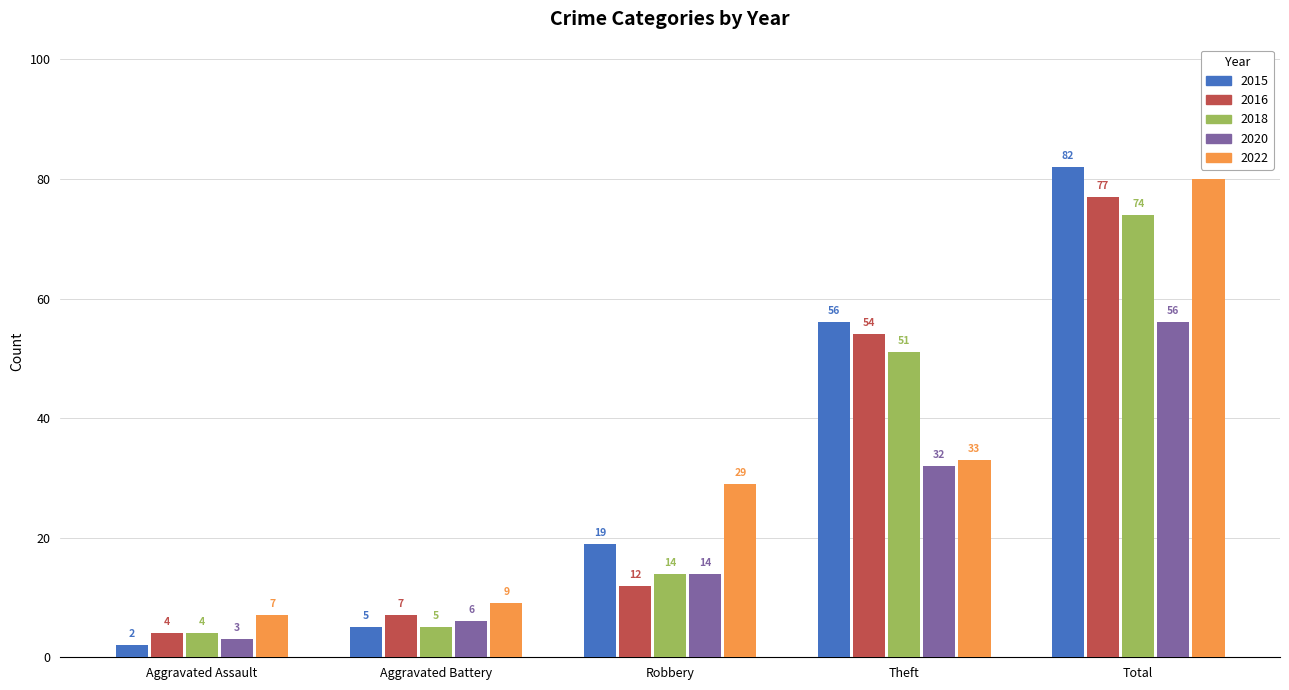

What is the label of the 5th bar from the right?

Aggravated Assault